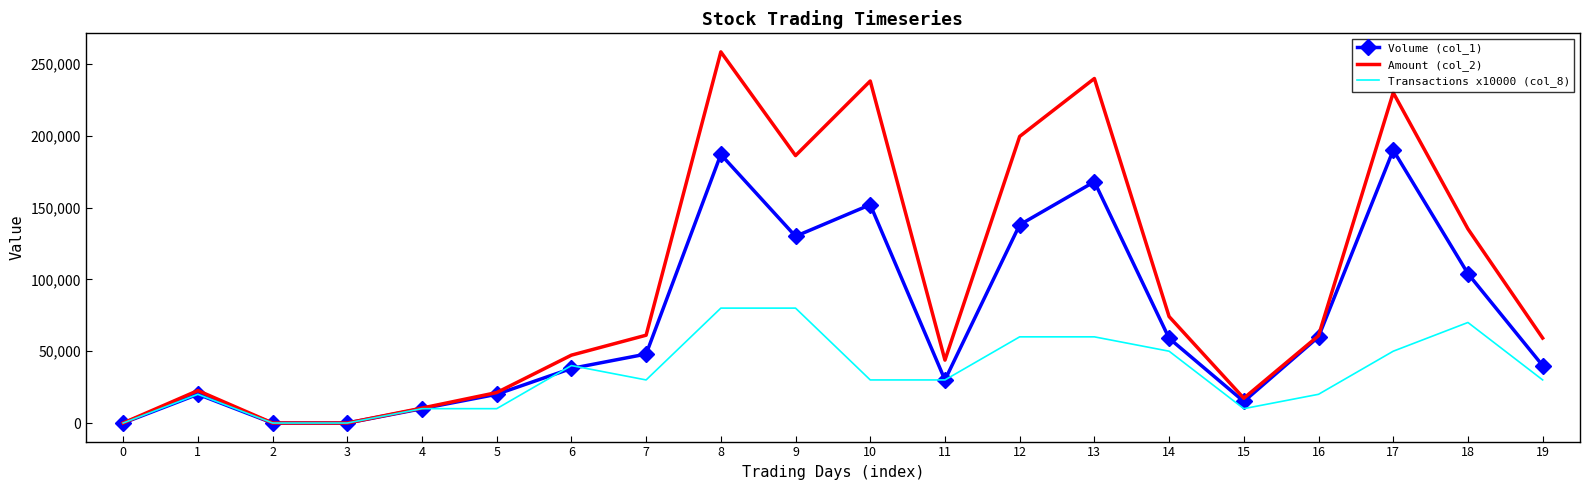

How many Transactions x10000 (col_8) values are between 10000 and 60000?

14